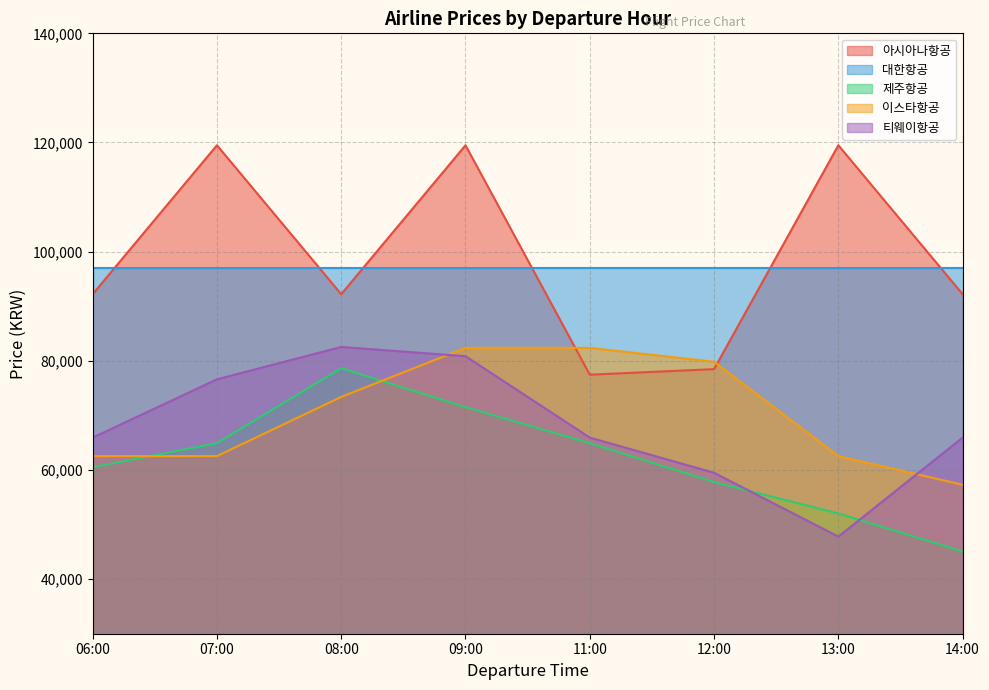

What is the sum of the 티웨이항공 values at 06:00 and 08:00?

148476